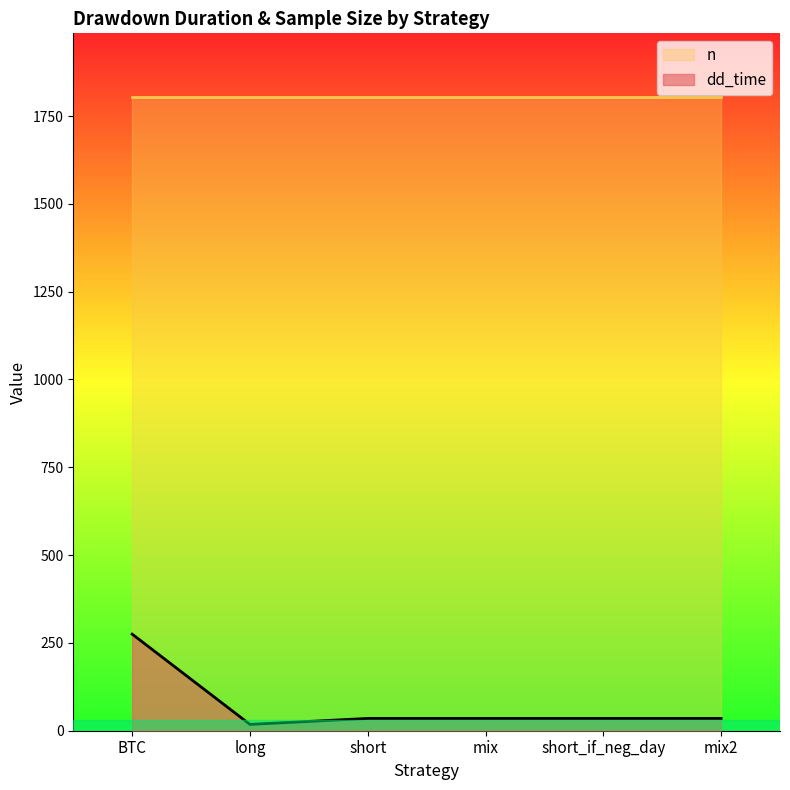

At which label does the data first exceed 35?

BTC